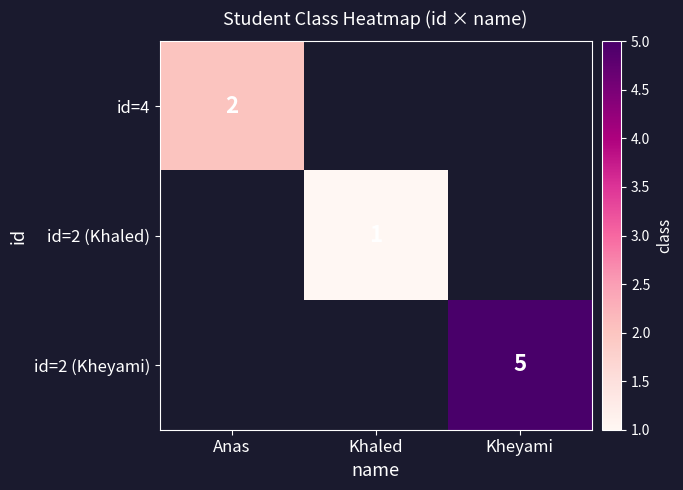

Is it true that id=2 (Khaled) equals 1 at Khaled?

True